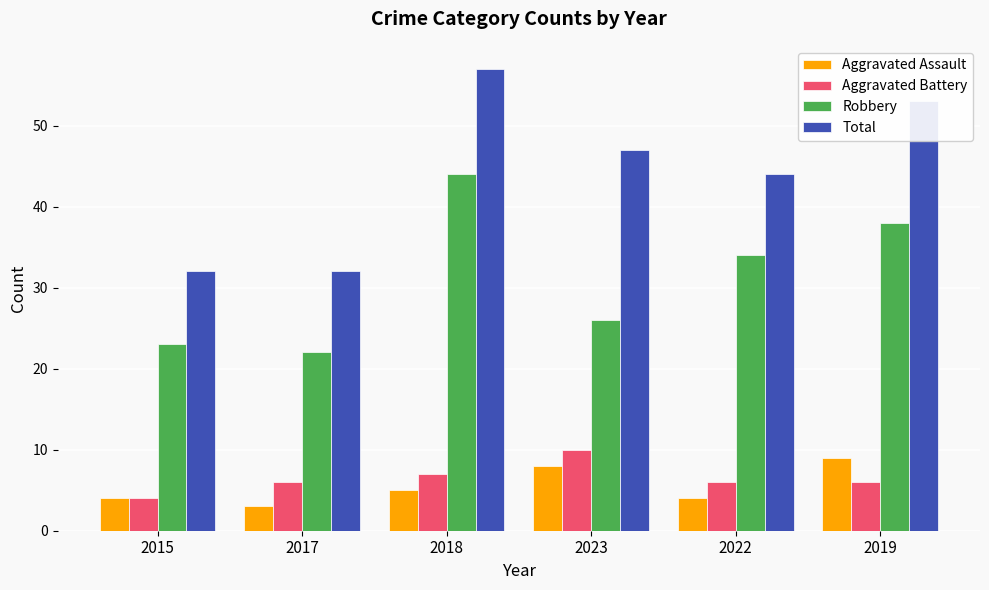

Reading left to right, extract all data points from this chart.

Aggravated Assault: 4	3	5	8	4	9
Aggravated Battery: 4	6	7	10	6	6
Robbery: 23	22	44	26	34	38
Total: 32	32	57	47	44	53